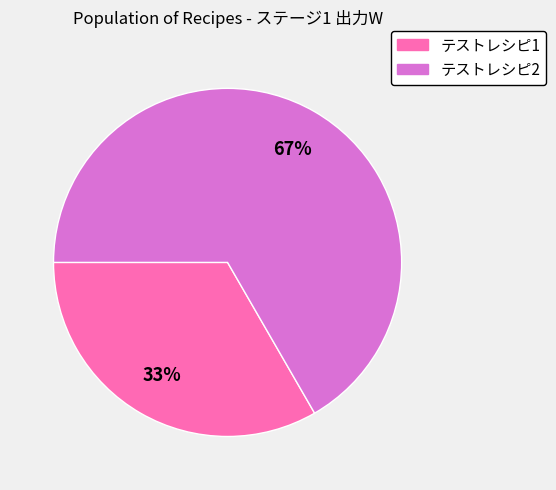

True or false: テストレシピ2 accounts for 67% of the total.

True